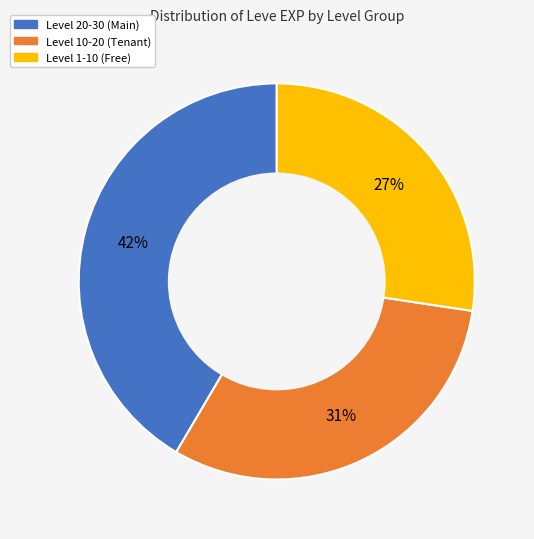

Is there a majority slice in this chart?

No